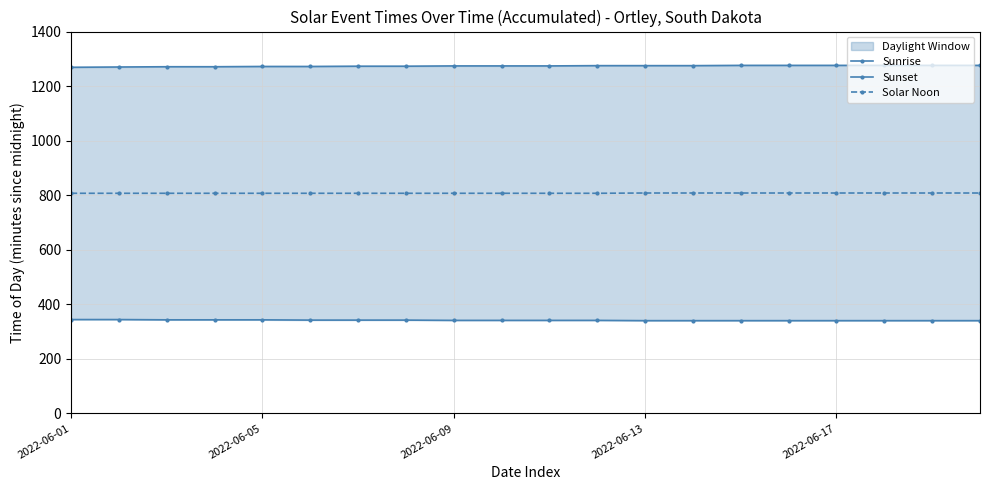

What is the highest value of the Solar Noon series?

808